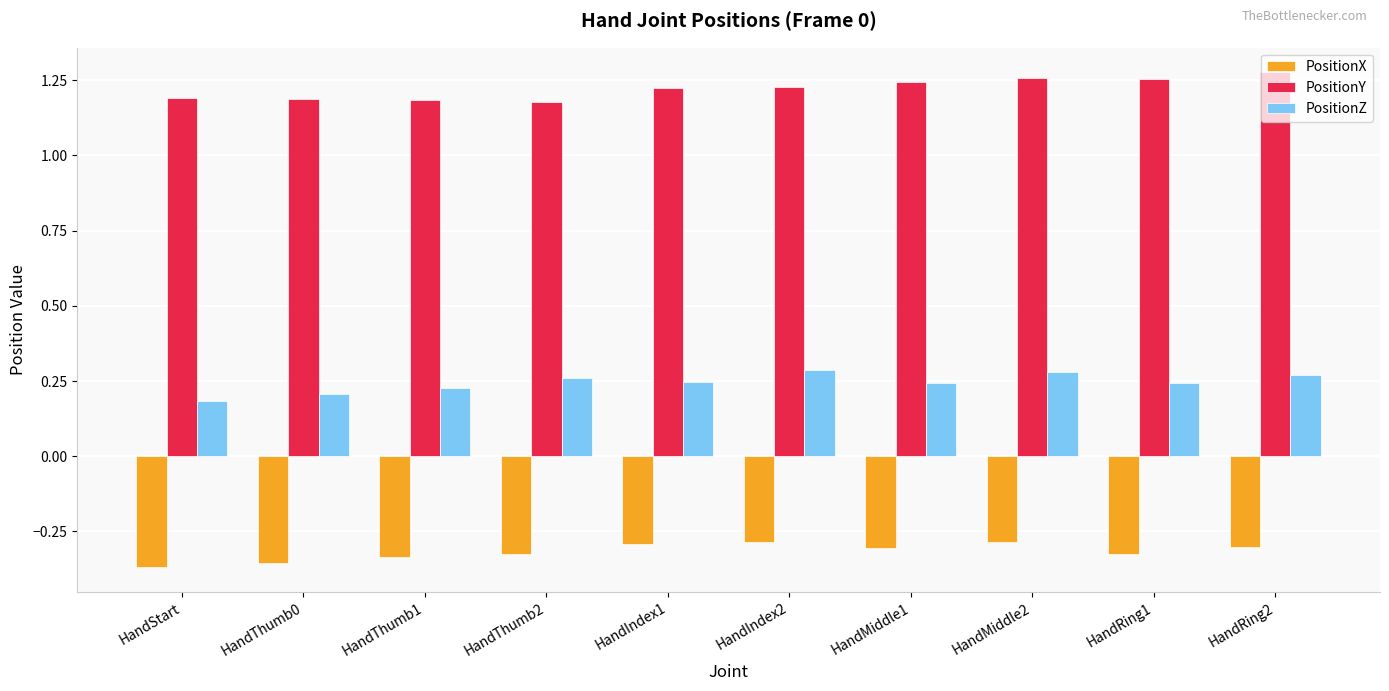

Rank the series by their average value, from lowest to highest.

PositionX, PositionZ, PositionY